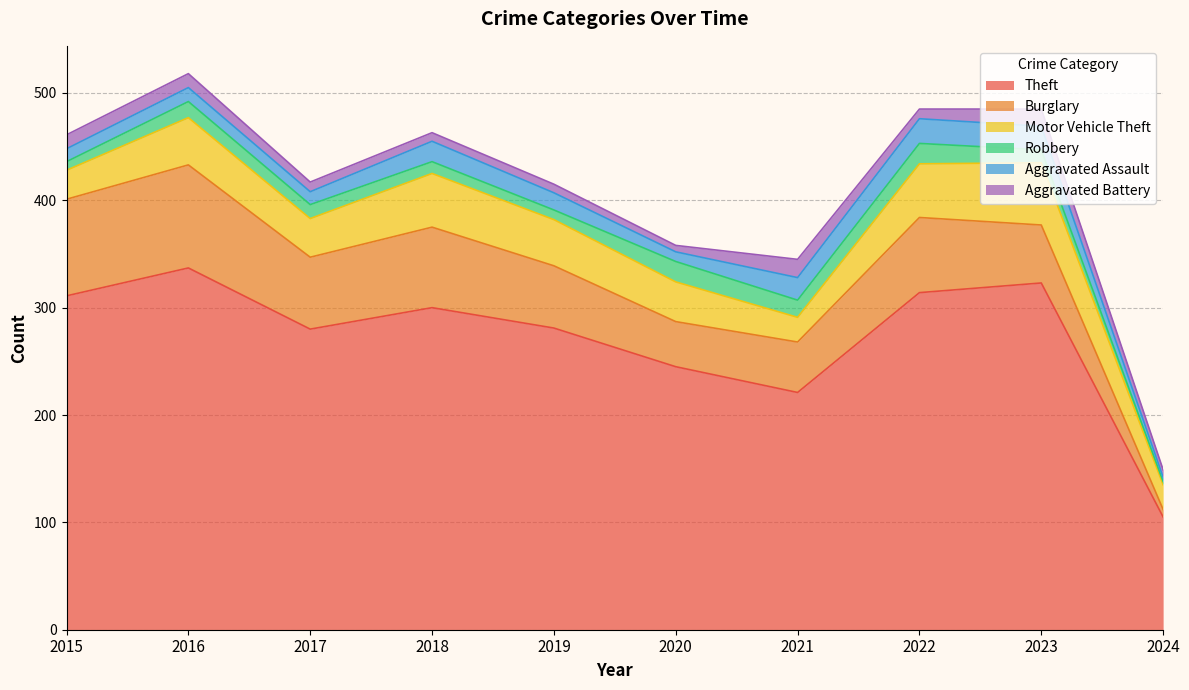

How many values in the Burglary series are below 67?

5